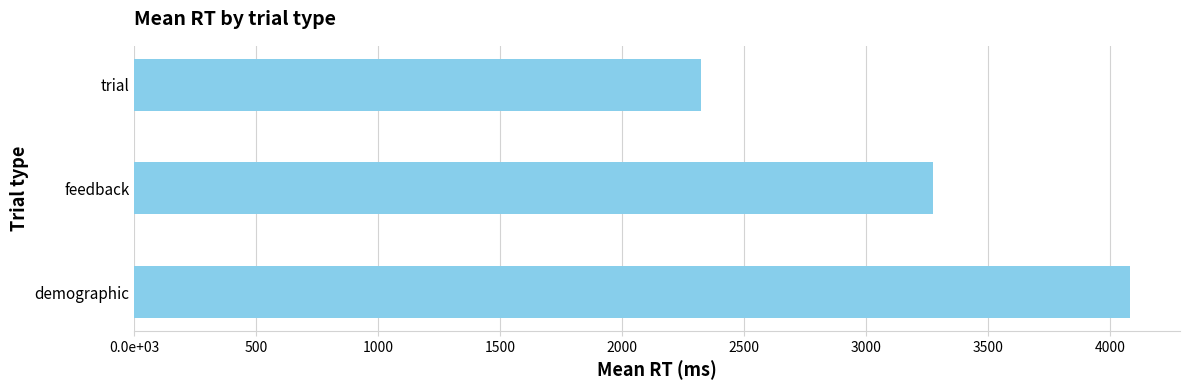

Are the bars horizontal?

Yes